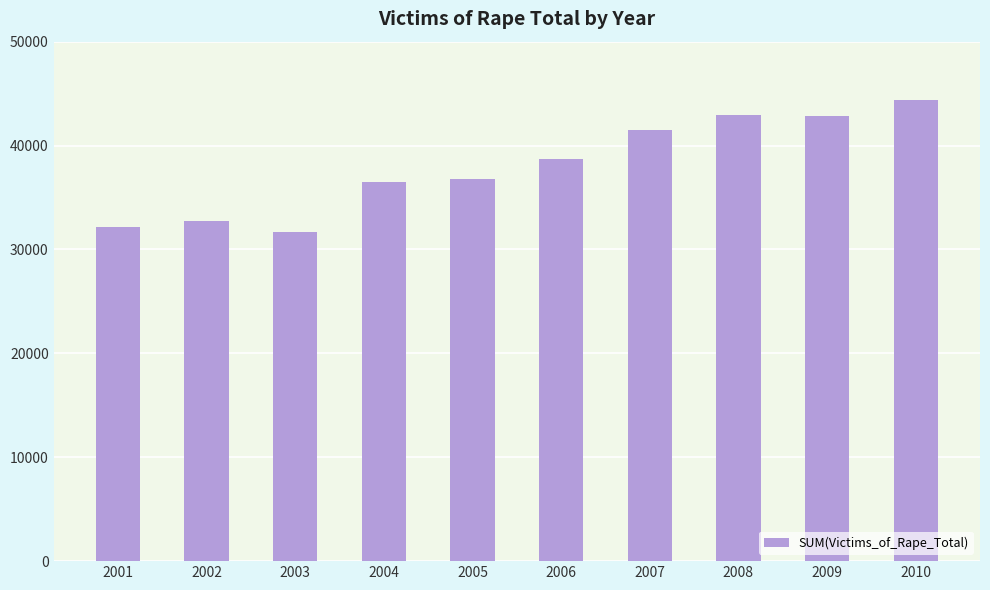

The chart shows a value of 51364 at 2004. True or false?

False